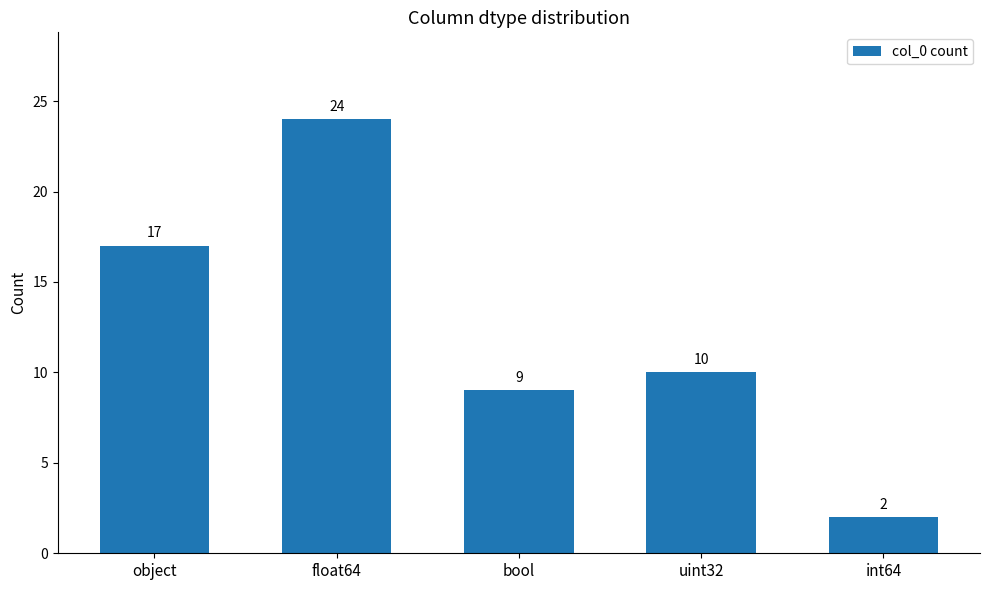

What is the value of the 3rd bar from the left?

9